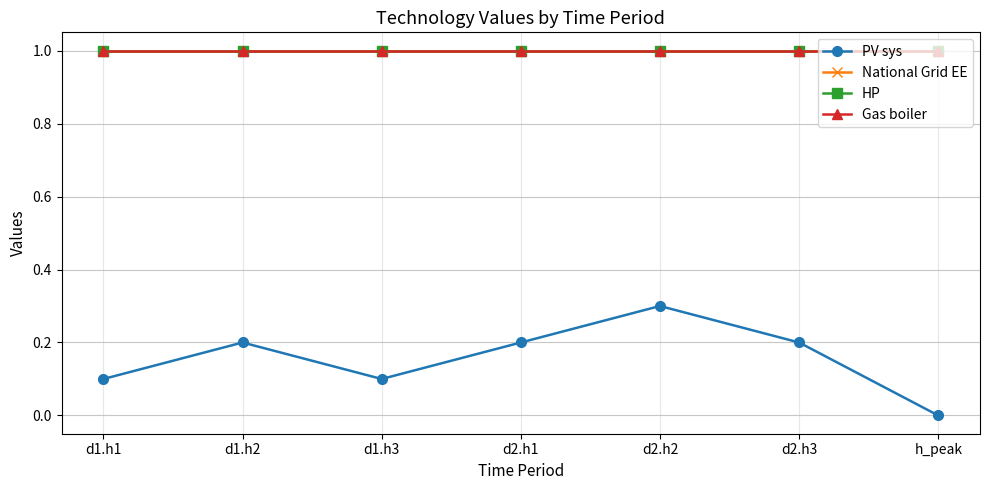

Which series has the largest total across all categories?

National Grid EE